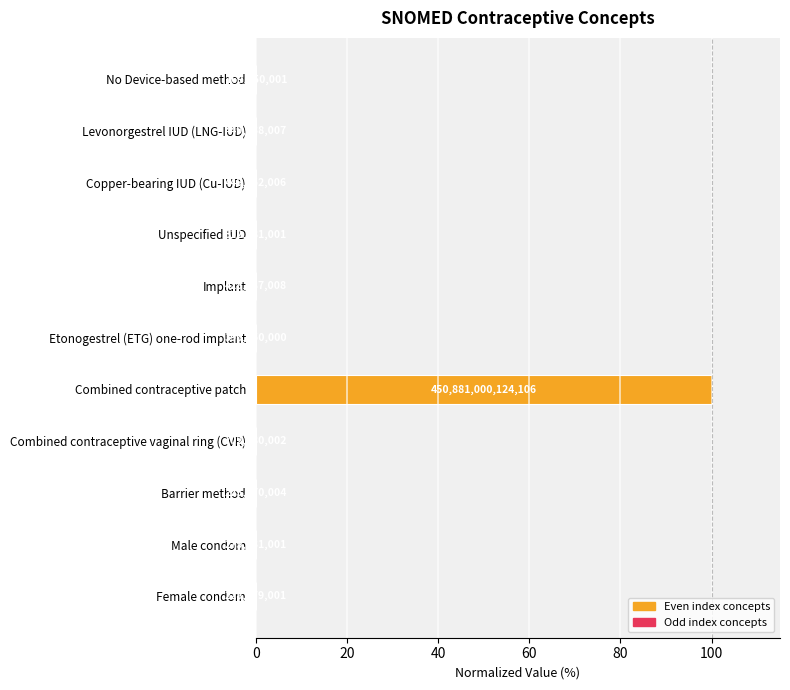

Are the bars horizontal?

Yes